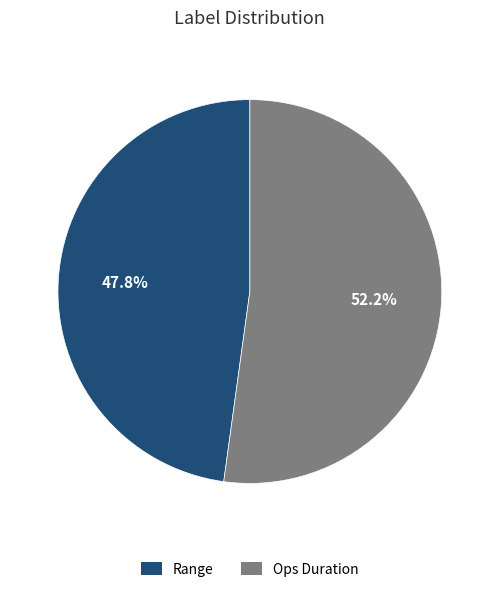

What is the total percentage of Range and Ops Duration?

100.0%